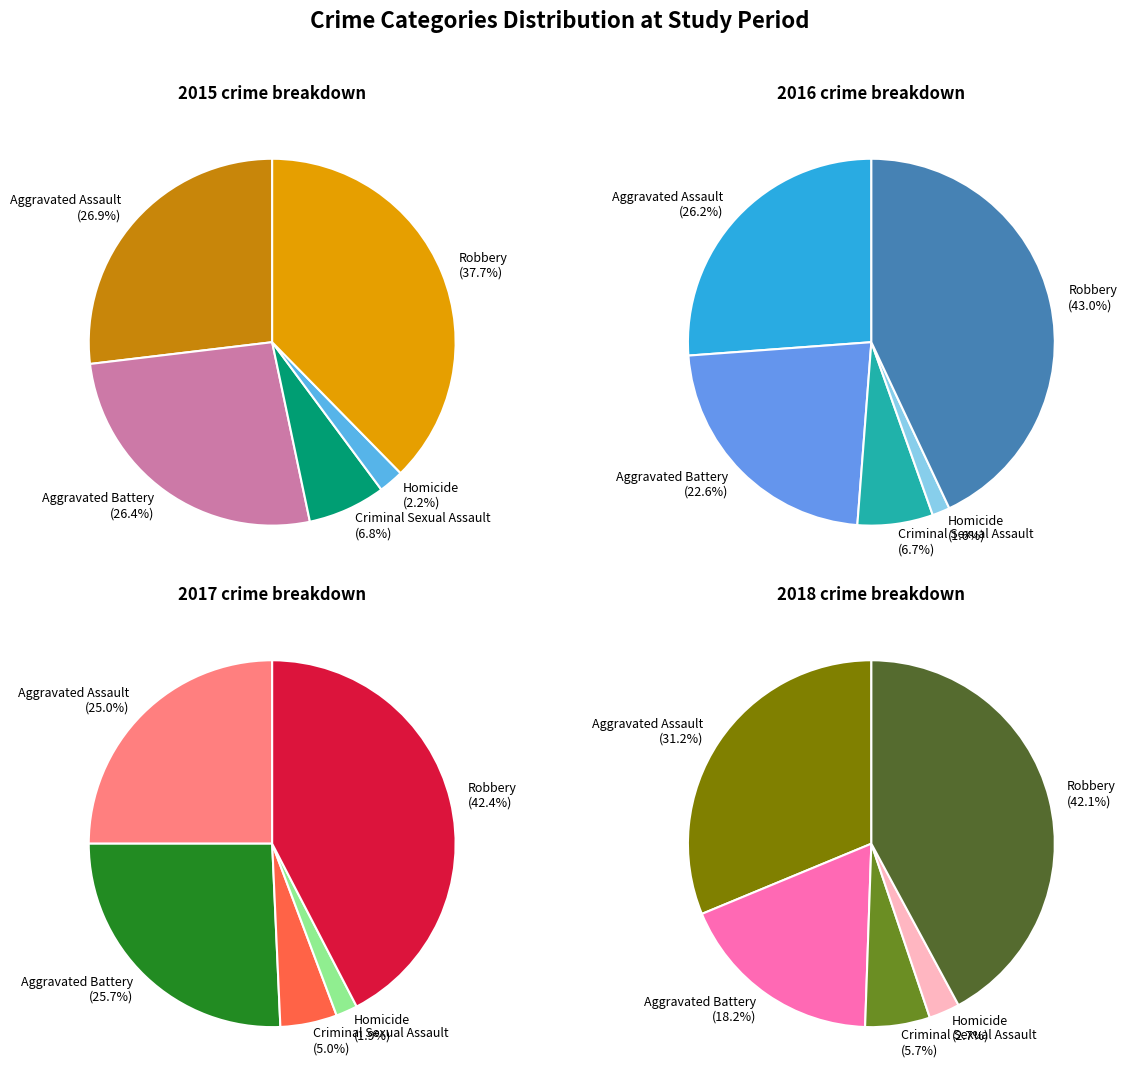

Which series has the largest range (max minus min)?

2016